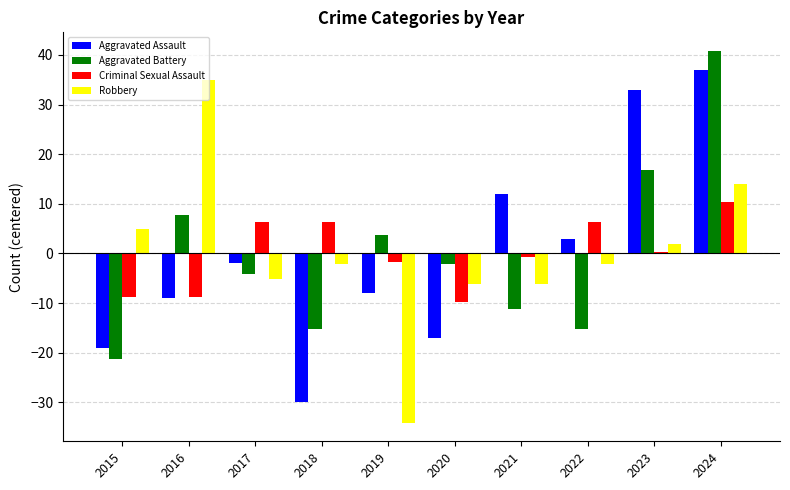

Is the value of Robbery at 2022 greater than the value of Aggravated Battery at 2021?

Yes